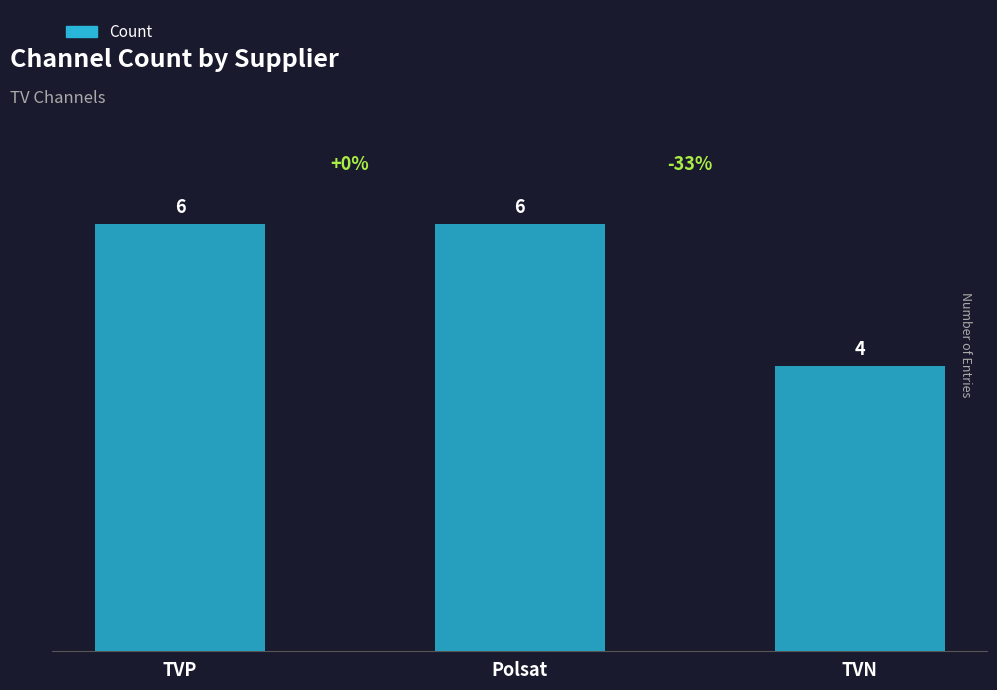

How many values are below 6?

1